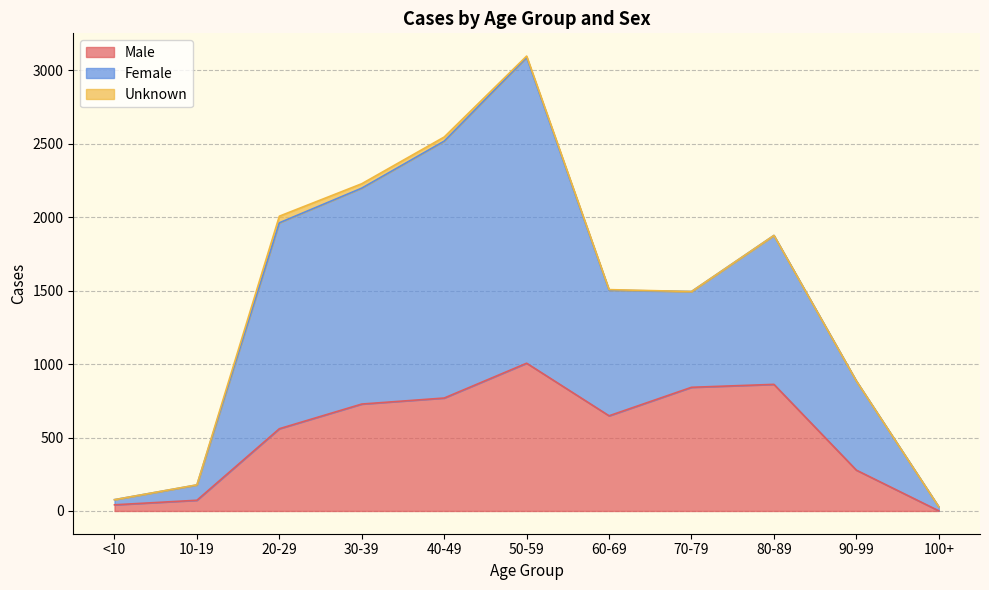

Which has a higher value, 80-89 or 50-59?

50-59